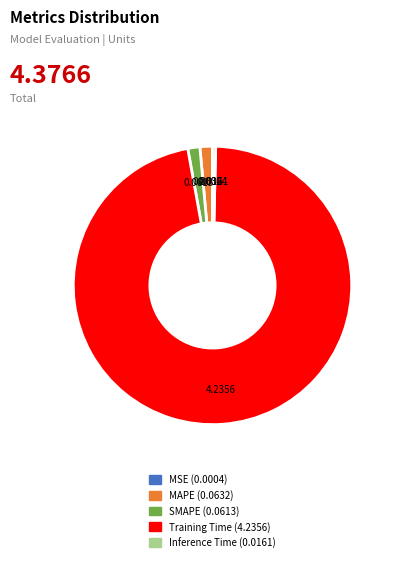

Which category accounts for the majority?

Training Time